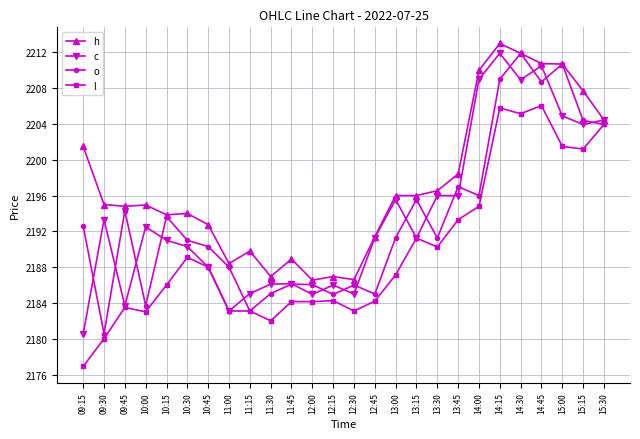

The value of c at 14:15 is 2211.9. True or false?

True